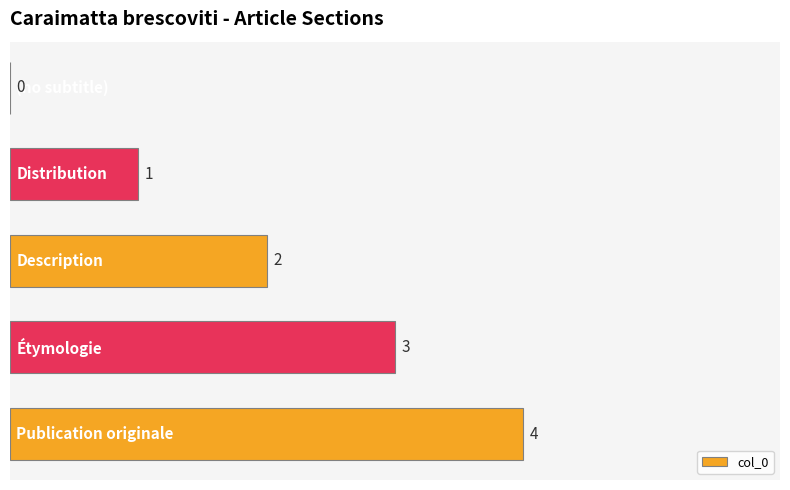

What is the sum of all values?

10